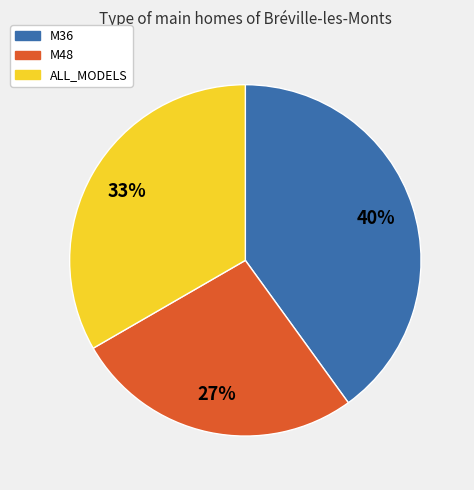

What is the ratio of the value at M36 to the value at ALL_MODELS?

1.2